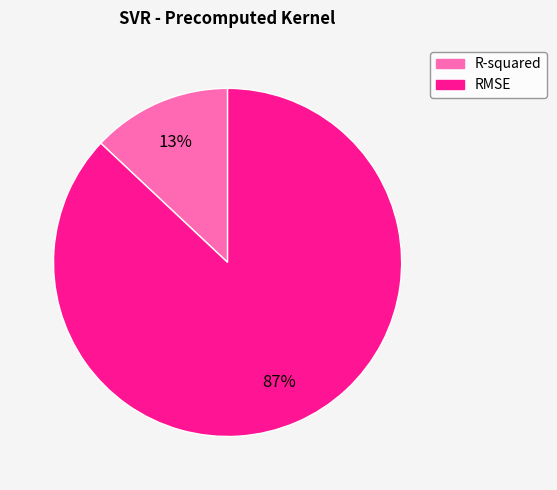

Count the number of slices in the pie.

2